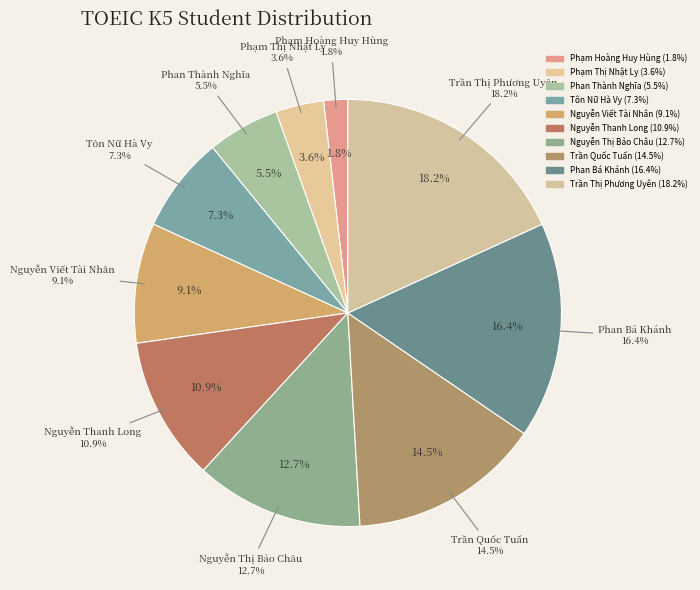

What percentage is the Phan Thành Nghĩa slice, to the nearest percent?

5%